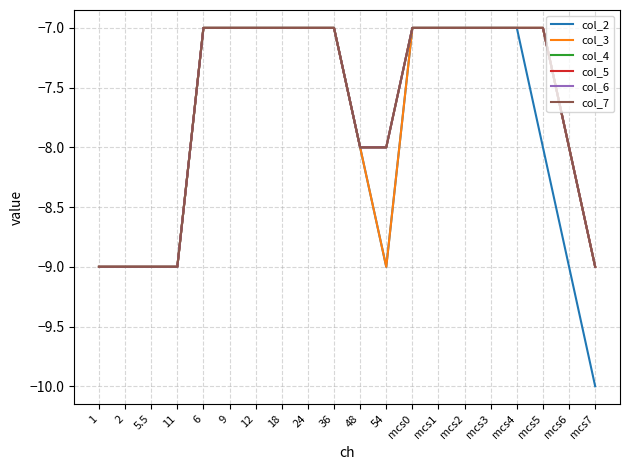

What is the total value across all series at 6?

-42